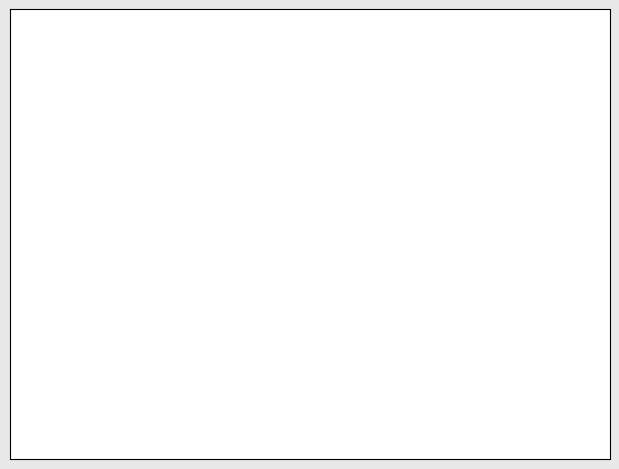

Is there a majority slice in this chart?

Yes